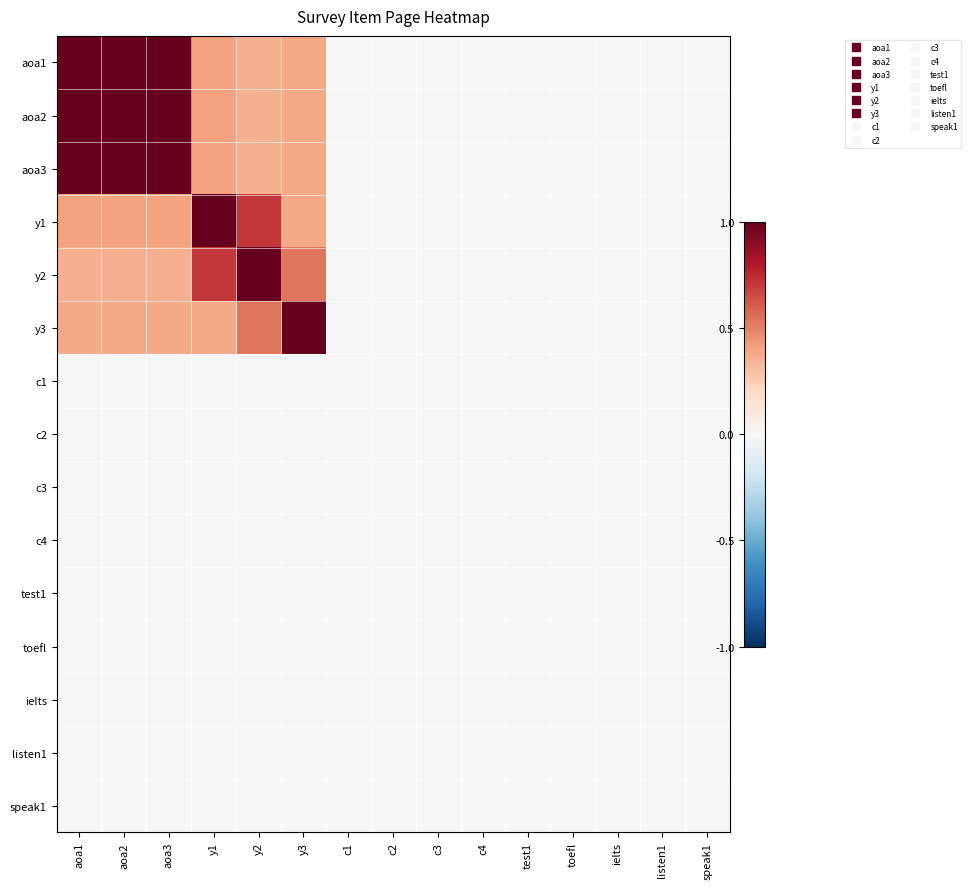

What is the total value across all series at y3?

3.0